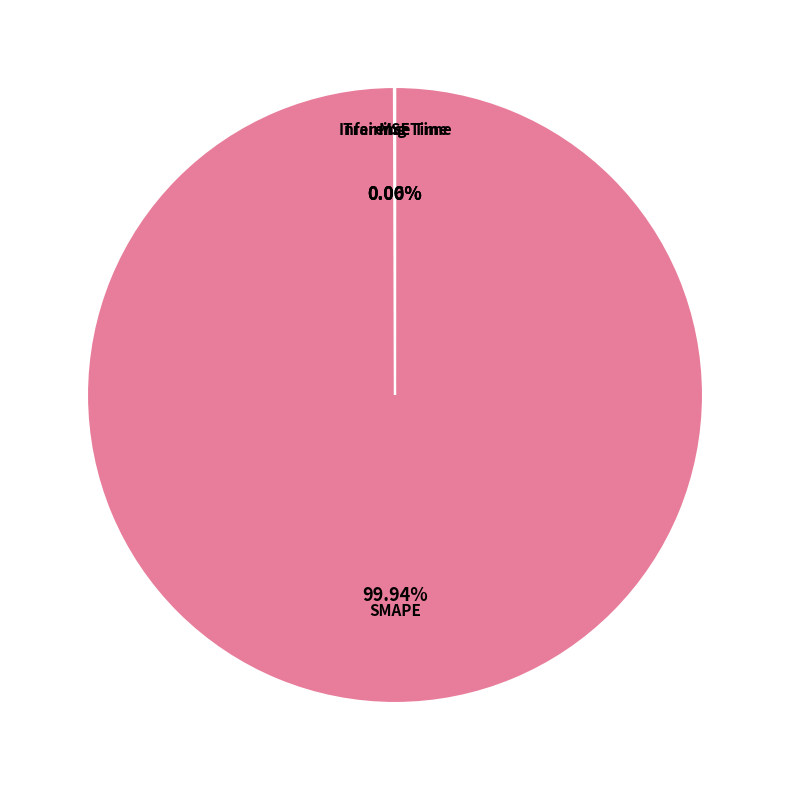

What is the largest slice in the pie chart?

SMAPE